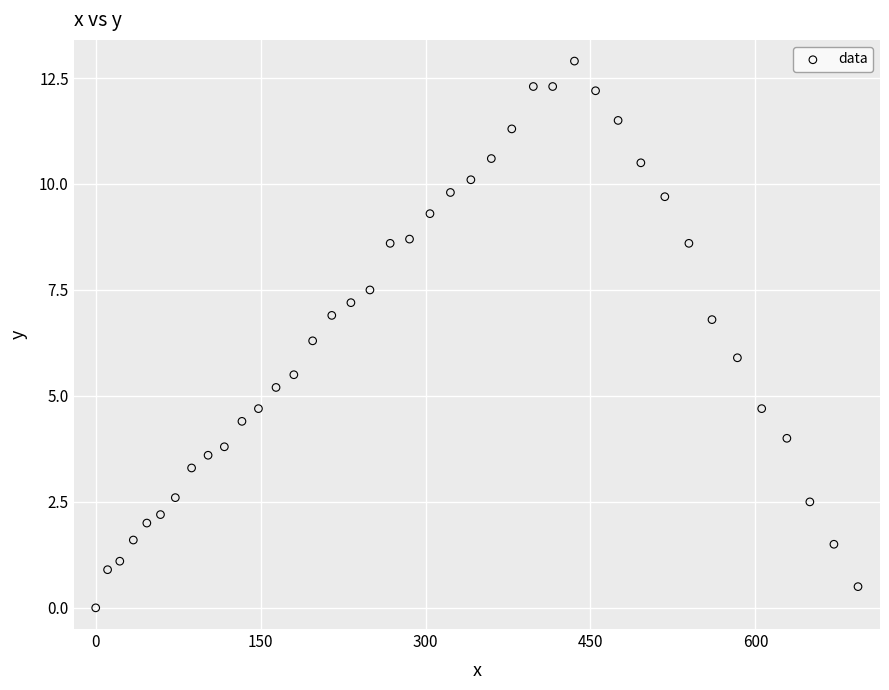

What is the range of Y values (max minus min)?

12.9